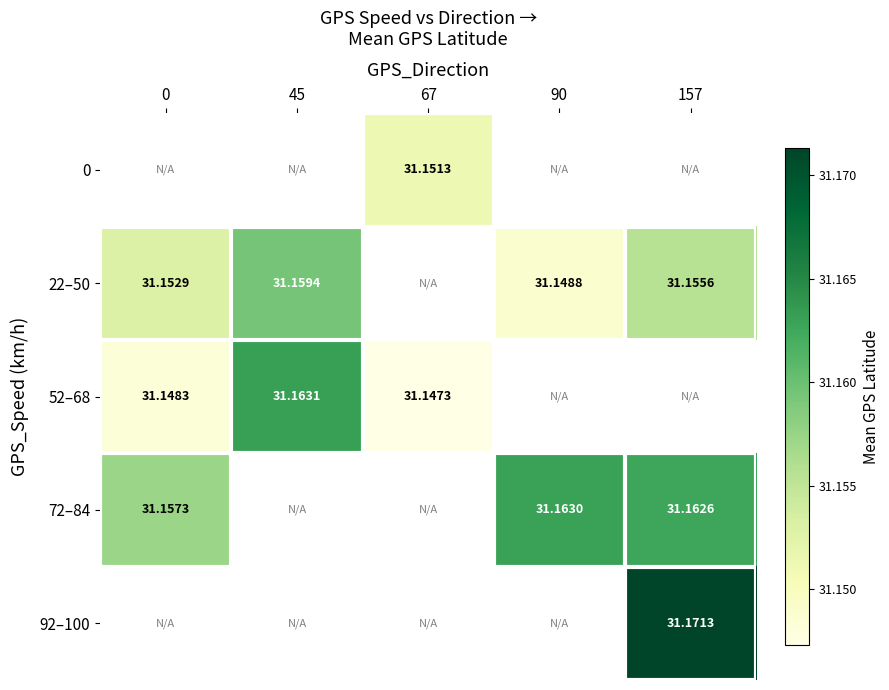

How many values in 0 are above zero?

1